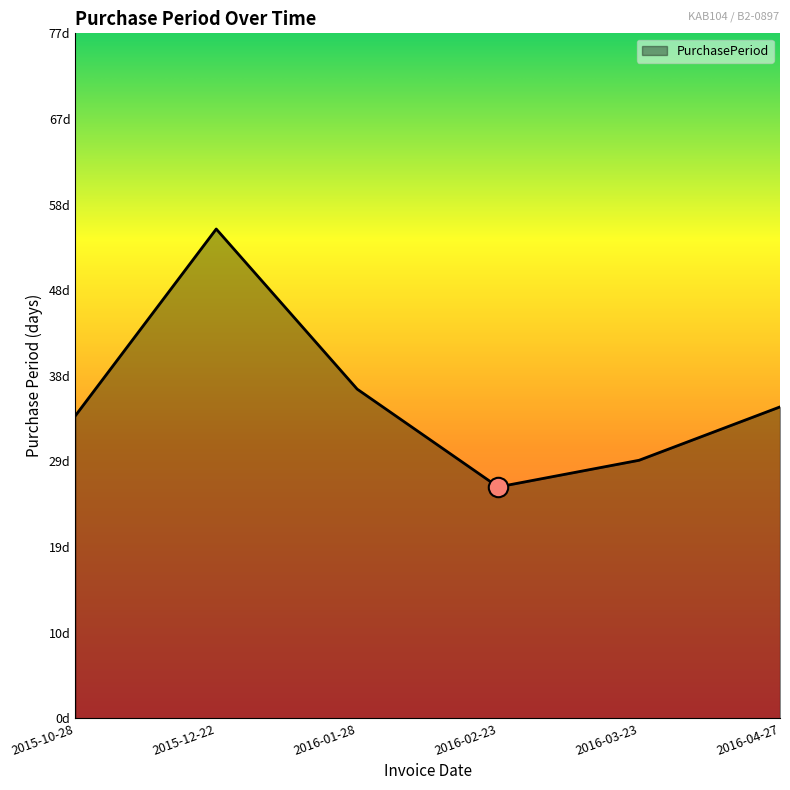

How many interior local peaks (higher than both neighbors) does the data have?

1